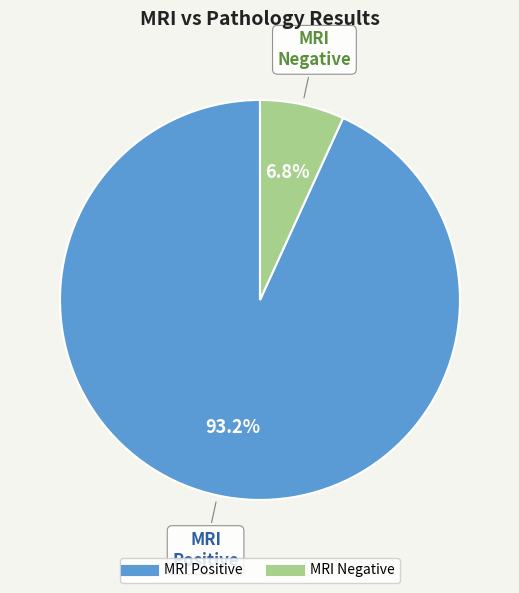

To the nearest percent, what is the difference between the MRI Positive and MRI Negative slice percentages?

86%